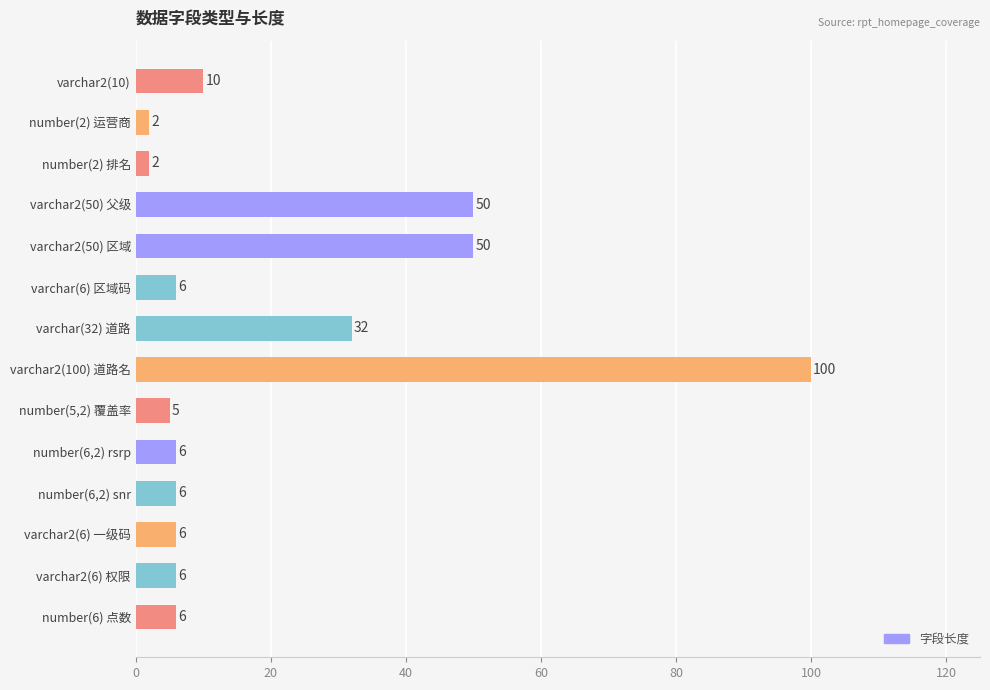

What is the difference between the maximum and second lowest values?

98